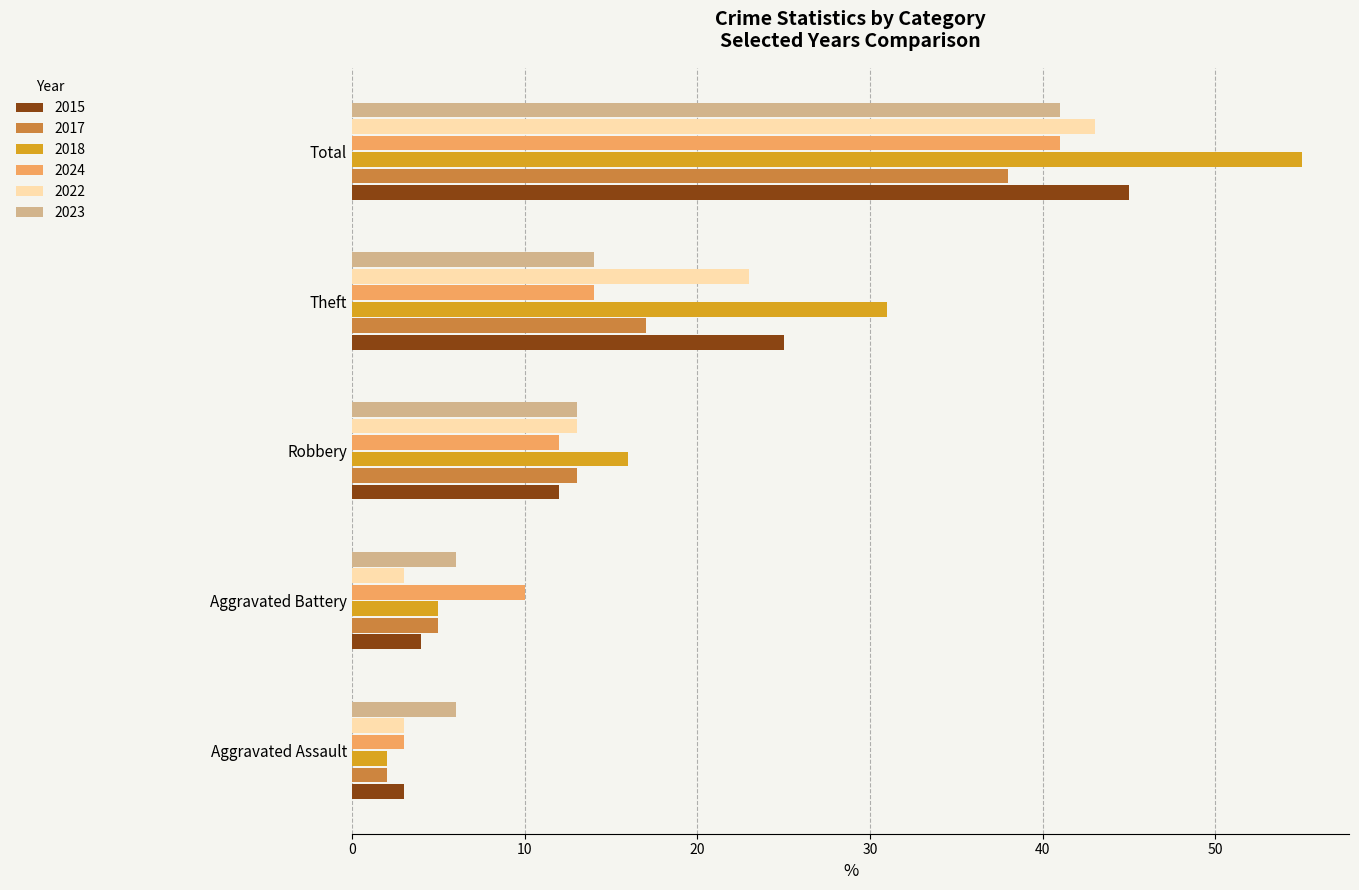

Is the value of 2022 at Theft greater than the value of 2023 at Theft?

Yes